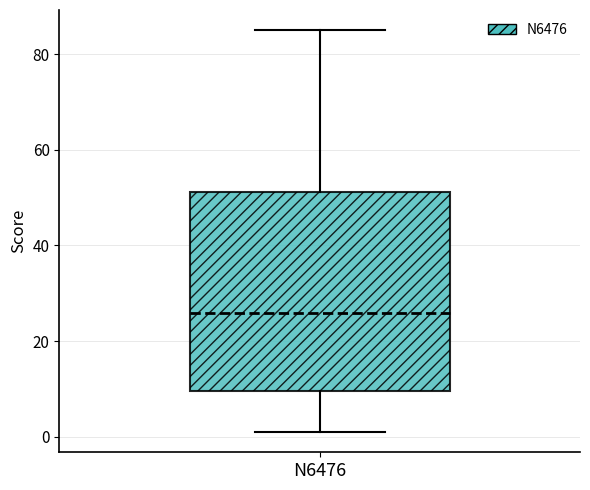

Where is the upper edge of the box for N6476 on the y-axis? The values are not printed on the chart, so give them approximately, as read against the axis.

52